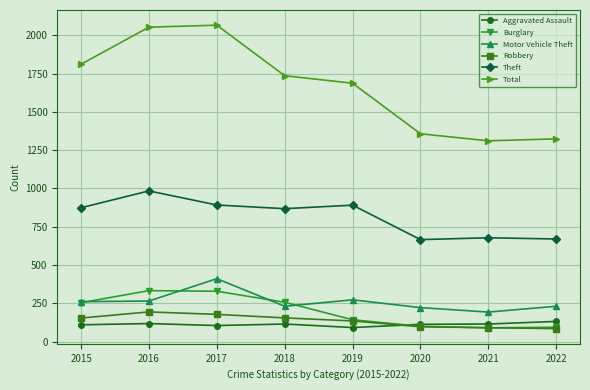

Between 2015 and 2017, which series saw the biggest shift?

Total